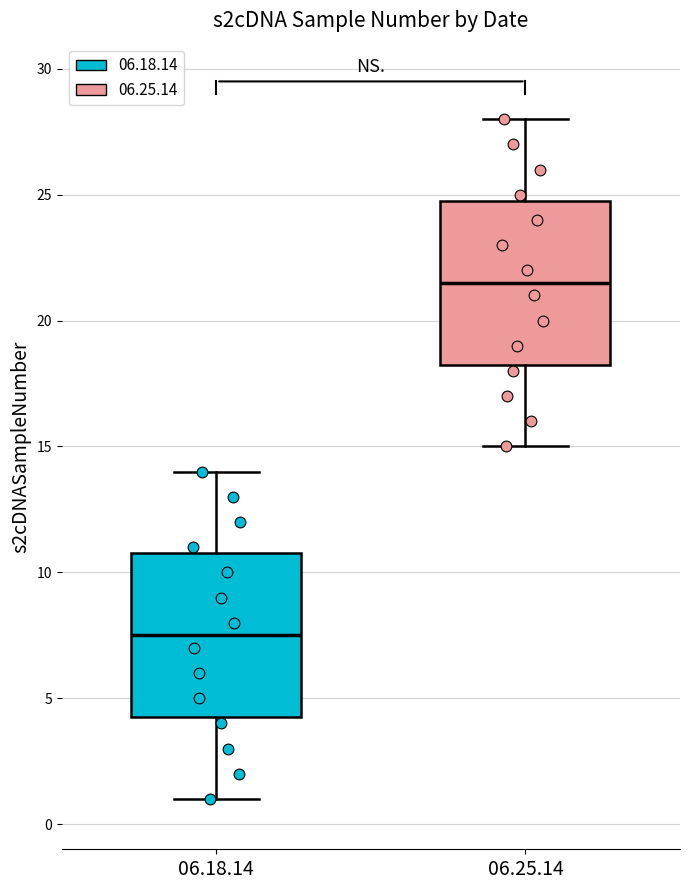

Reading left to right, transcribe this box plot: for each box, give where its median line is, the range the box spans, and where its two whiskers end, as read against the y-axis. The values are not printed on the chart, so give them approximately, as read against the axis.

06.18.14: median 7.5, box 4.5 to 11.0, whiskers 1.0 to 14.0
06.25.14: median 21.5, box 18.5 to 25.0, whiskers 15.0 to 28.0